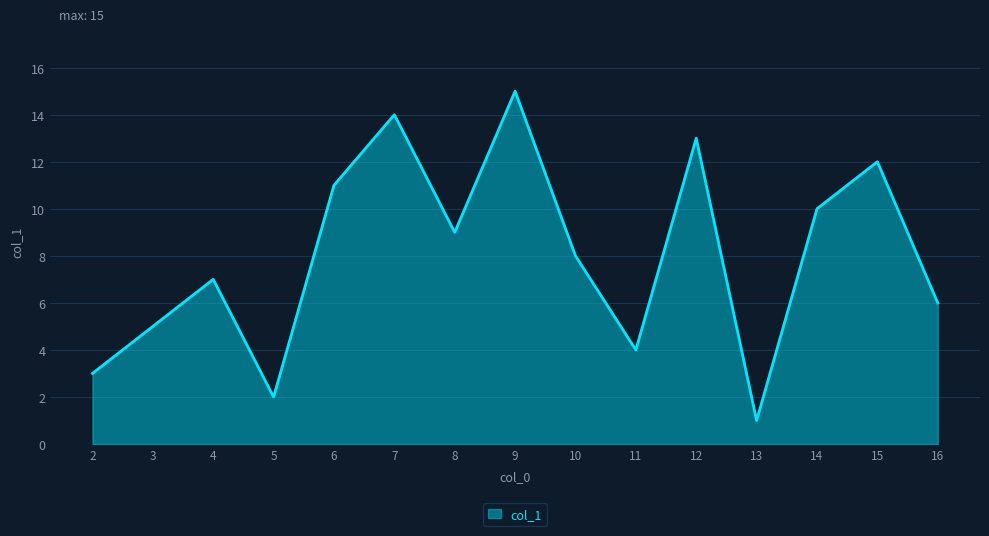

True or false: the data has more than 0 interior local peaks.

True